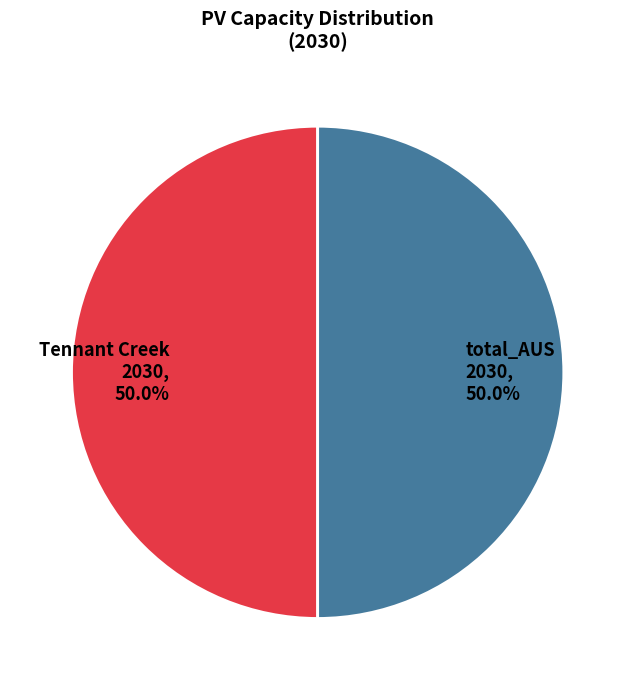

How many segments does this pie chart have?

2